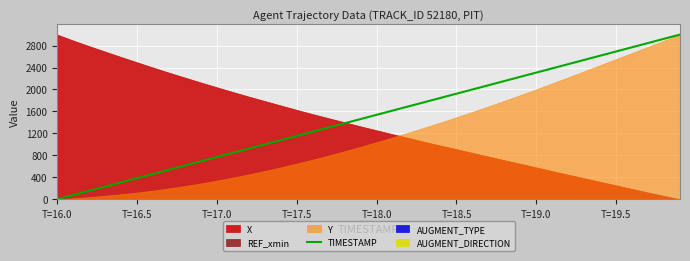

Which category has the lowest value in the TIMESTAMP series?

T=16.0